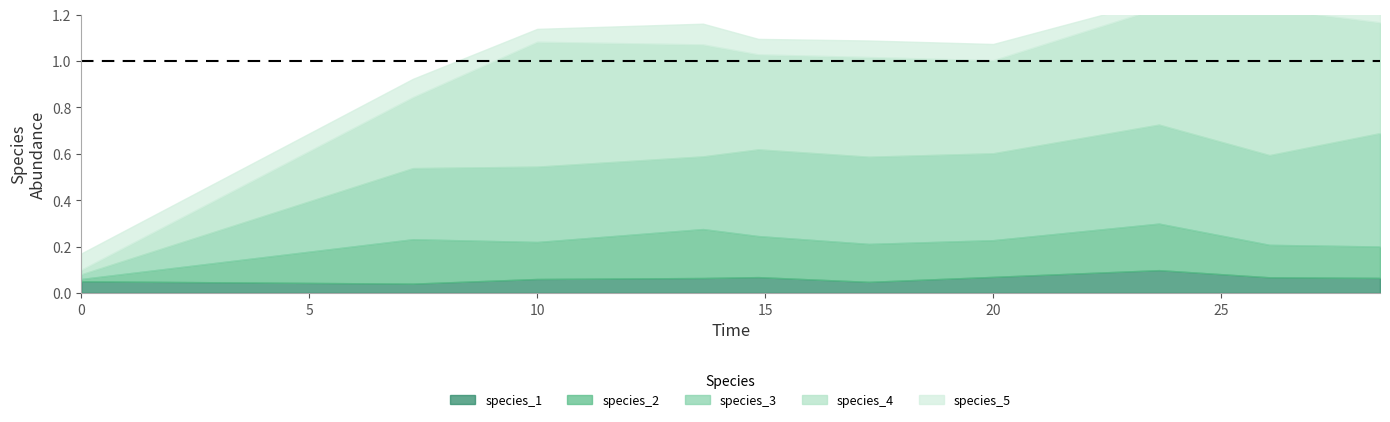

Reading left to right, extract all data points from this chart.

species_1: 0.1	0.0	0.1	0.1	0.1	0.0	0.1	0.1	0.1	0.1
species_2: 0.0	0.2	0.2	0.2	0.2	0.2	0.2	0.2	0.1	0.1
species_3: 0.0	0.3	0.3	0.3	0.4	0.4	0.4	0.4	0.4	0.5
species_4: 0.0	0.3	0.5	0.5	0.4	0.4	0.4	0.5	0.6	0.5
species_5: 0.1	0.1	0.1	0.1	0.1	0.1	0.1	0.0	0.0	0.1